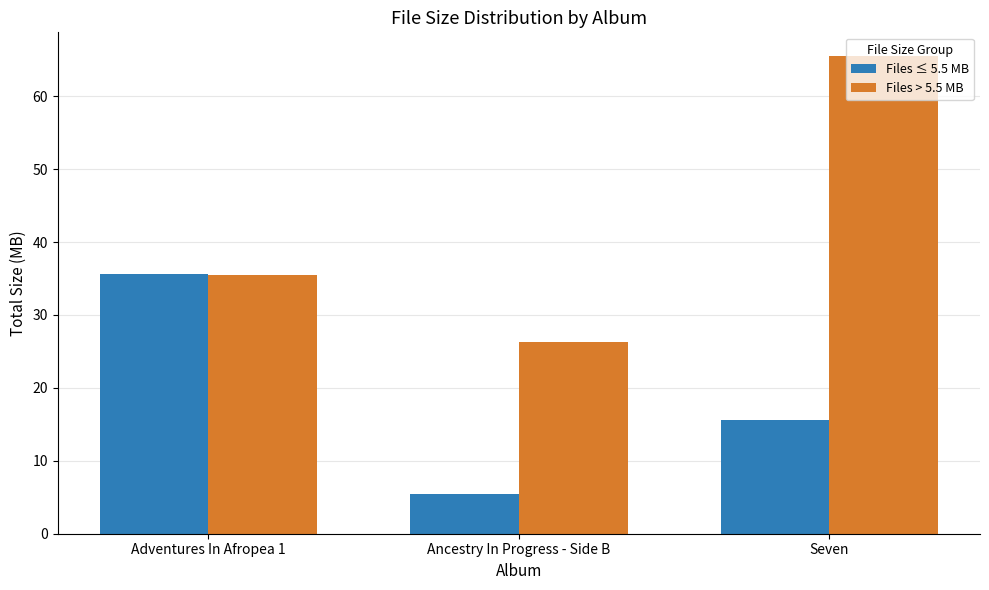

At how many categories does at least one series exceed 59?

1